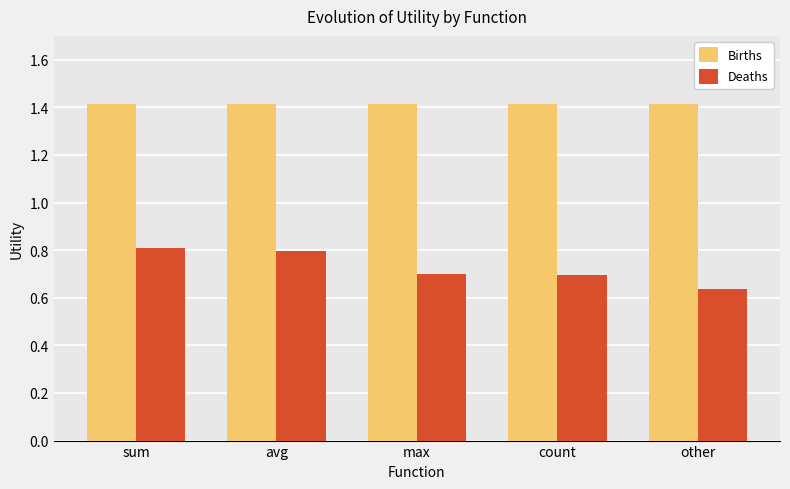

What is the label of the 5th bar from the right?

sum